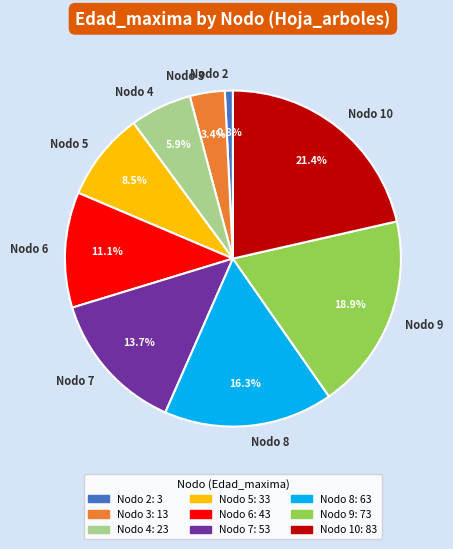

Does Nodo 4 represent more than half of the total?

No